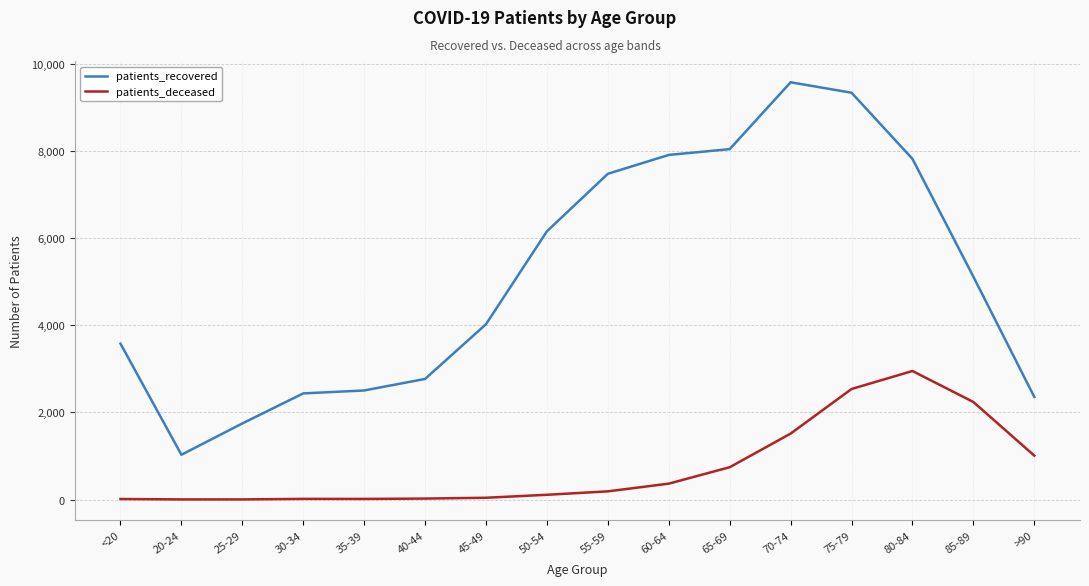

The value of patients_recovered at 70-74 is 12939. True or false?

False